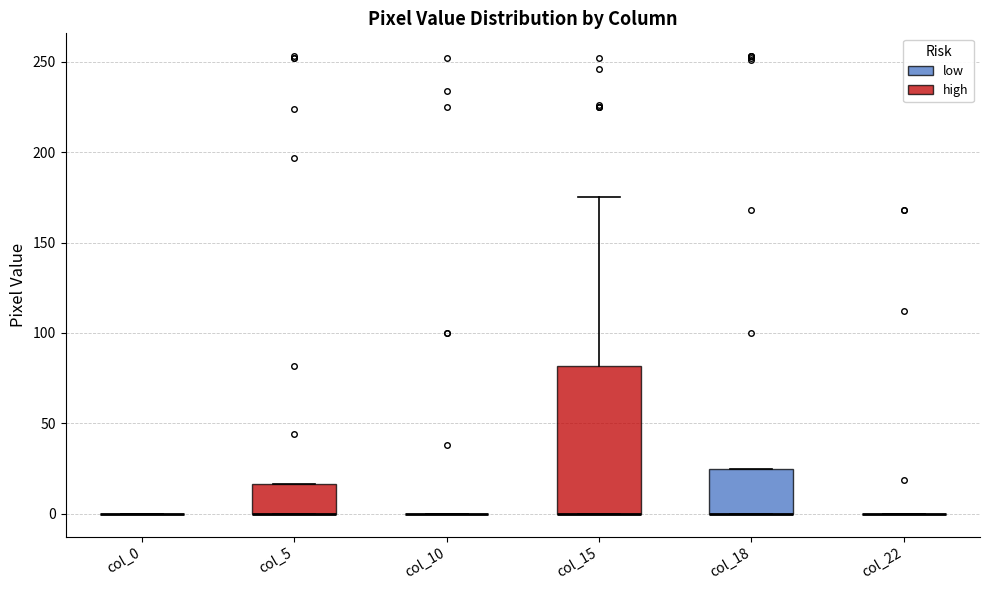

Comparing the boxes themselves (not the whiskers), which one is the tallest?

col_15